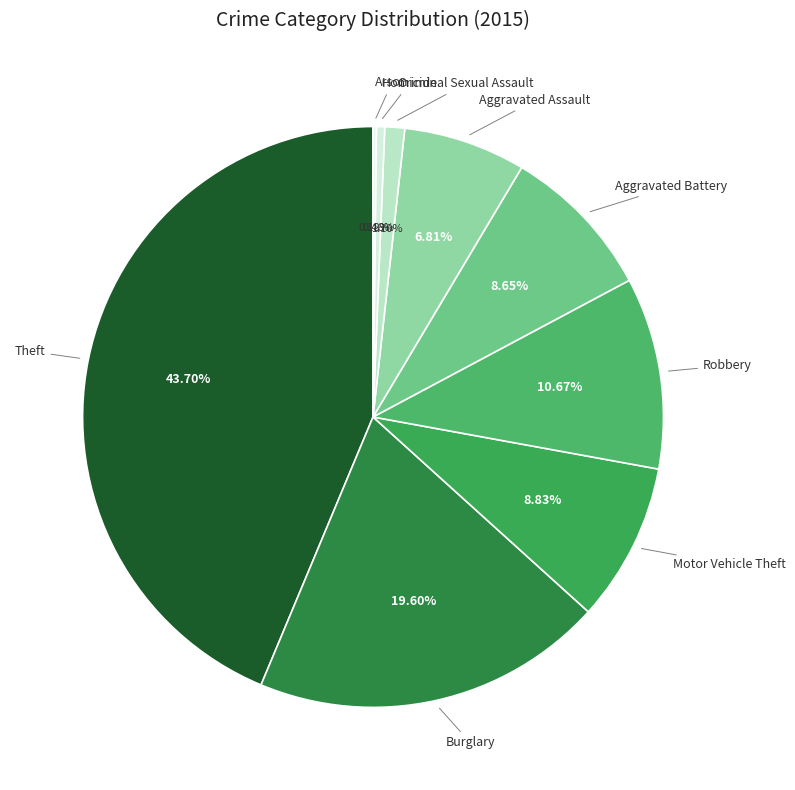

Which slice is the largest?

Theft